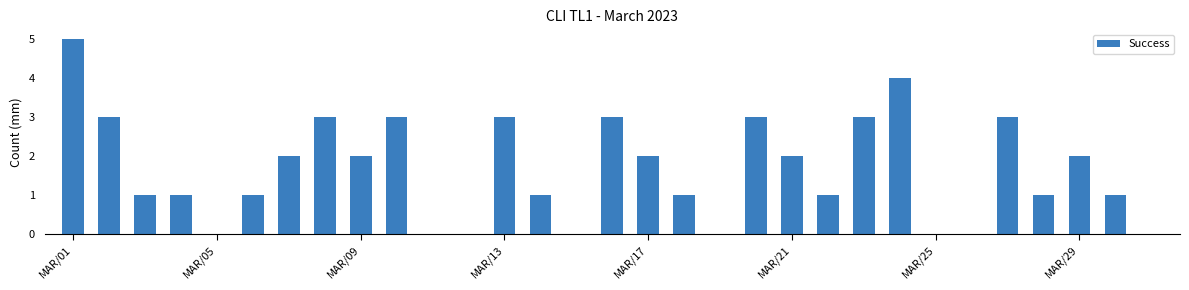

What is the maximum value shown in the chart?

5